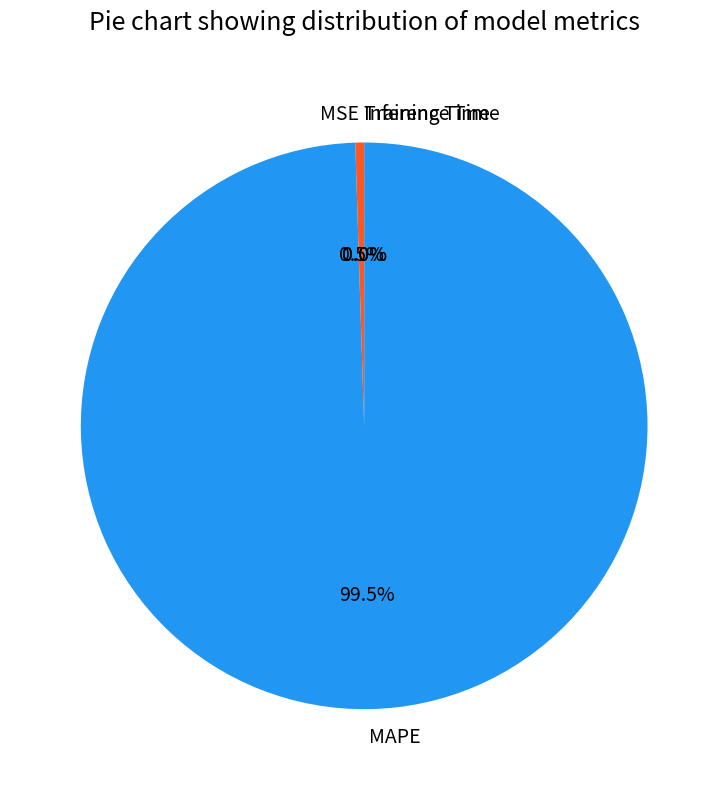

What is the total percentage of MSE and MAPE?

100.0%